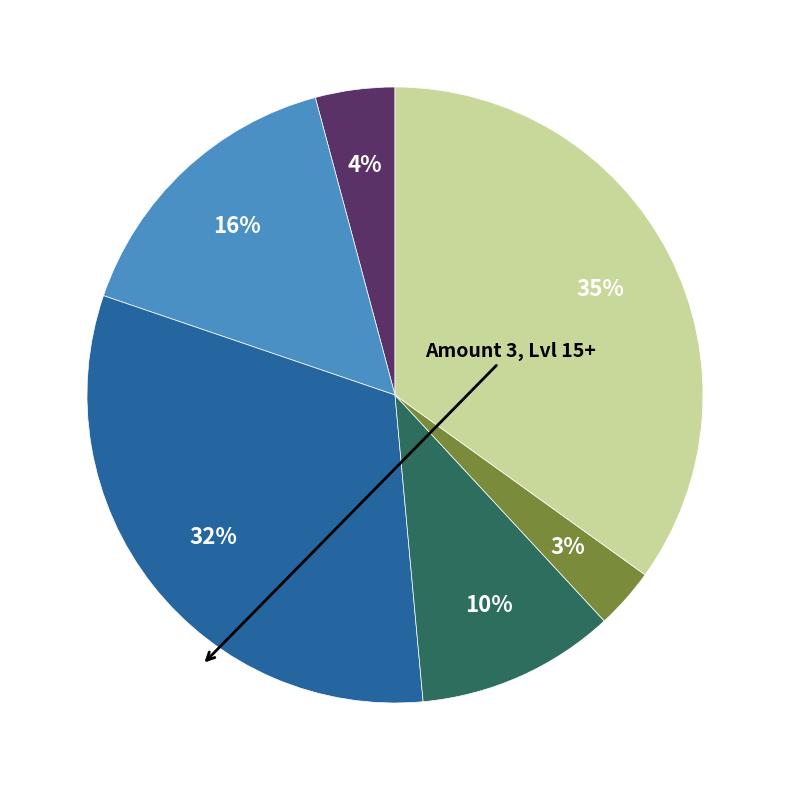

How many slices are in this pie chart?

6